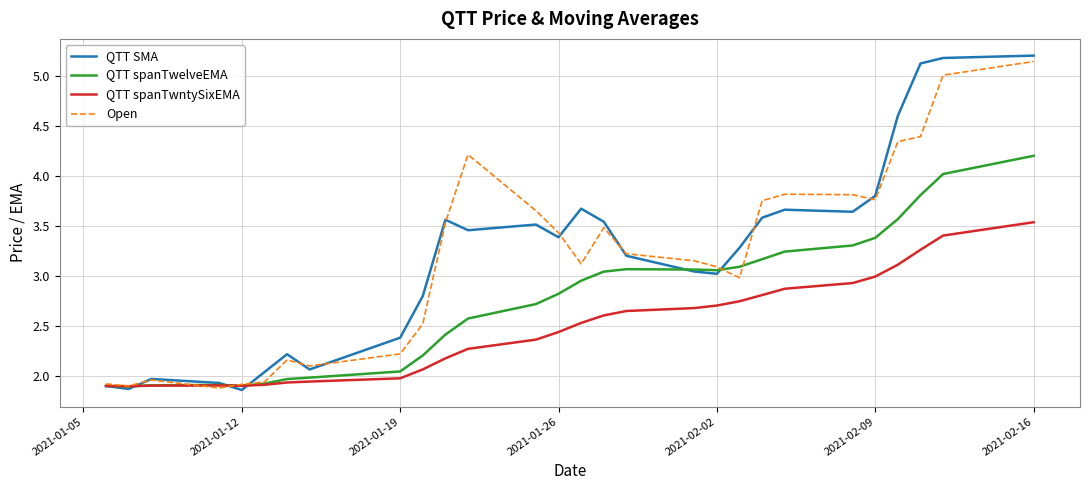

Which series has the largest range (max minus min)?

QTT SMA